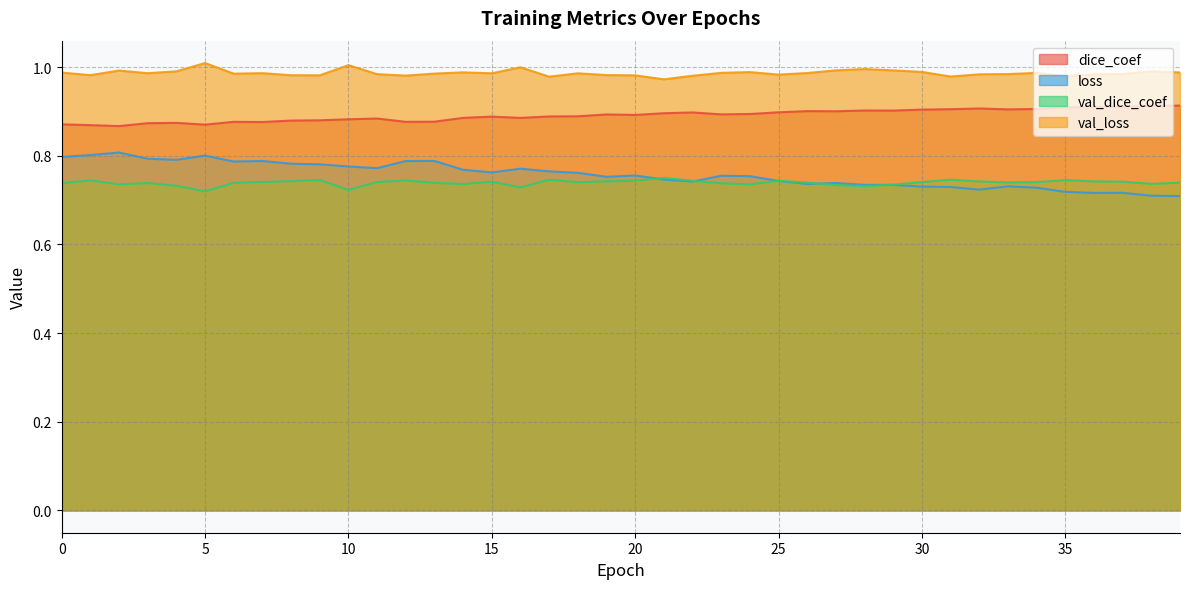

Does the chart have visible grid lines?

Yes